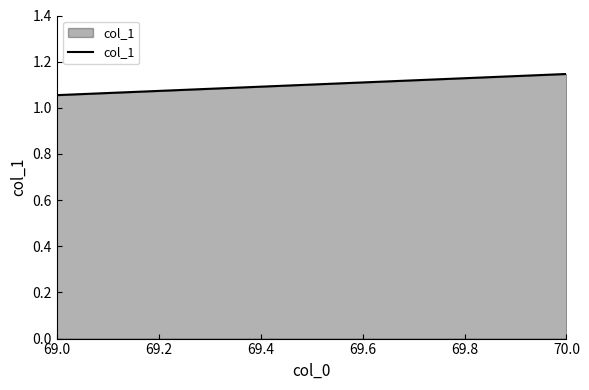

What is the smallest value displayed?

1.1